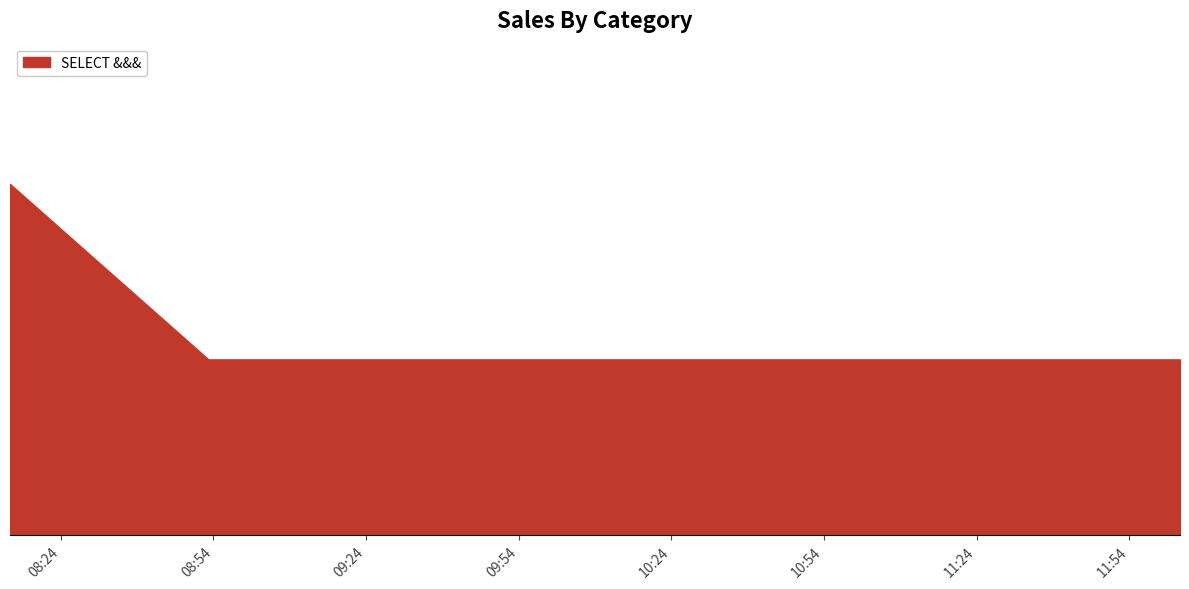

Is this an area chart (filled region under the line)?

Yes